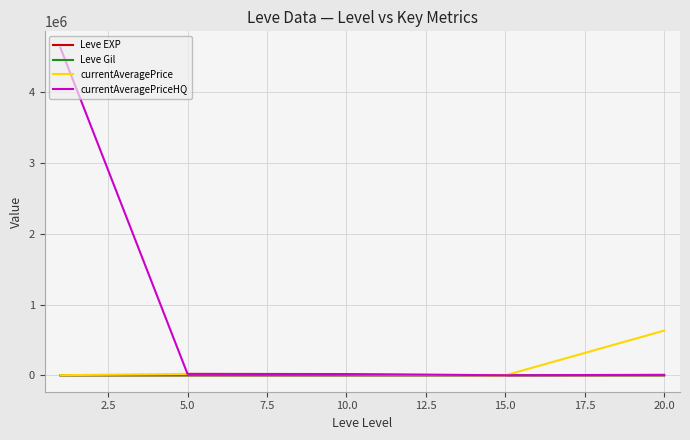

What is the maximum value for currentAveragePriceHQ?

4625261.7